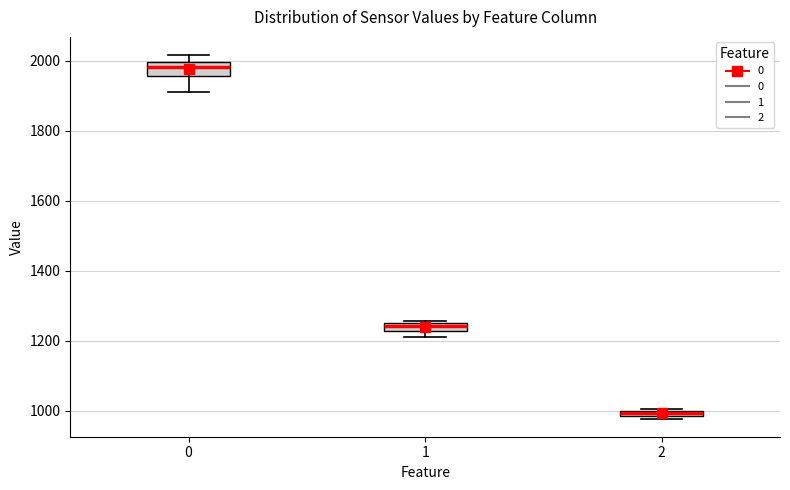

Where is the upper edge of the box at x = 1 on the y-axis? The values are not printed on the chart, so give them approximately, as read against the axis.

1260